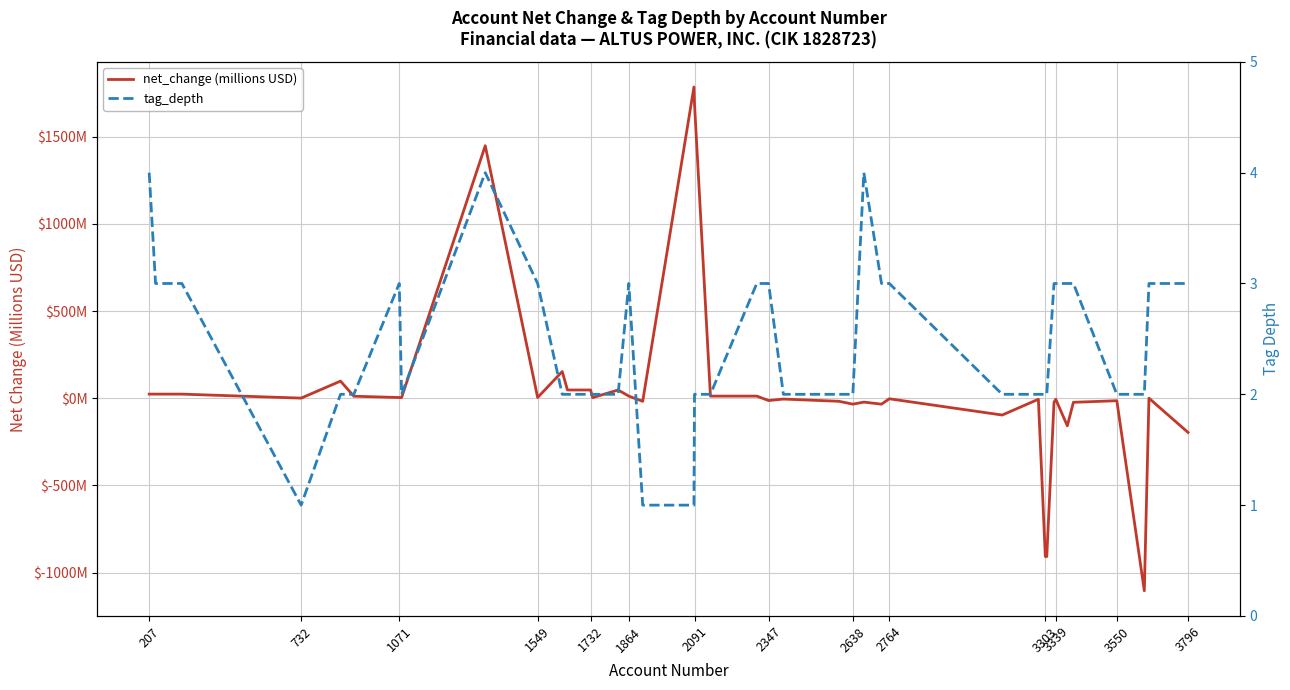

Reading left to right, transcribe all the data shown in this chart.

net_change (millions USD): 23.4	23.4	23.4	0.5	98.1	11.3	3.8	3.8	1447.7	3.8	152.9	47.1	47.1	3.1	47.1	12.0	-17.8	1784.4	1686.4	12.0	12.0	-13.5	-5.0	-17.8	-34.1	-22.5	-34.1	-3.4	-96.6	-6.1	-908.0	-908.0	-23.6	-6.1	-158.4	-23.6	-14.4	-1104.3	-0.0	-196.3
tag_depth: 4.0	3.0	3.0	1.0	2.0	2.0	3.0	2.0	4.0	3.0	2.0	2.0	2.0	2.0	2.0	3.0	1.0	1.0	2.0	2.0	3.0	3.0	2.0	2.0	2.0	4.0	3.0	3.0	2.0	2.0	2.0	2.0	3.0	3.0	3.0	3.0	2.0	2.0	3.0	3.0